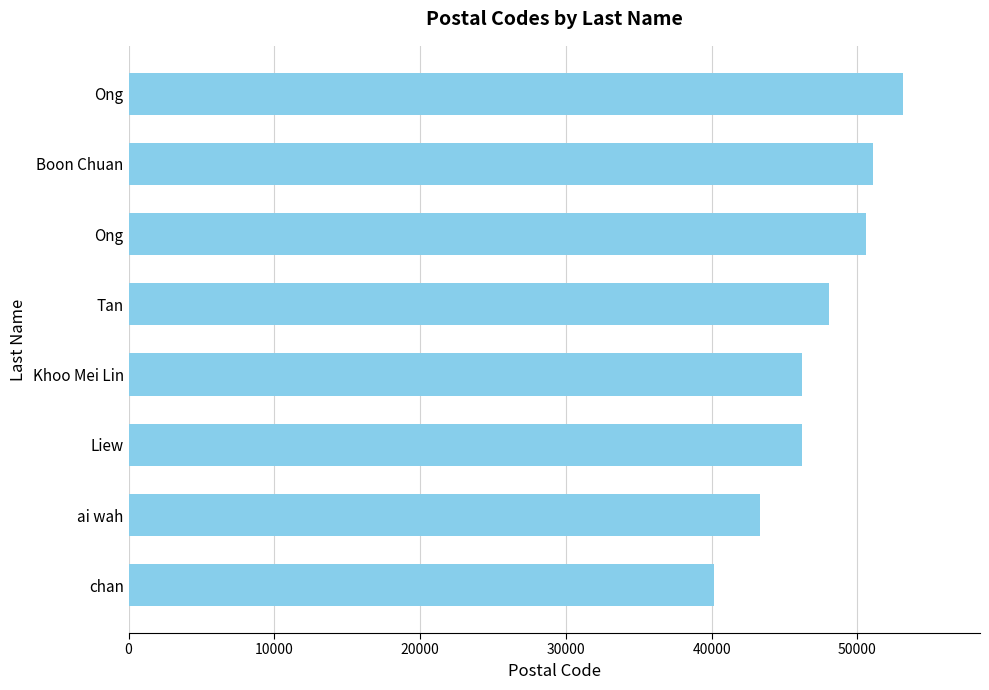

How many values are below 48020?

4